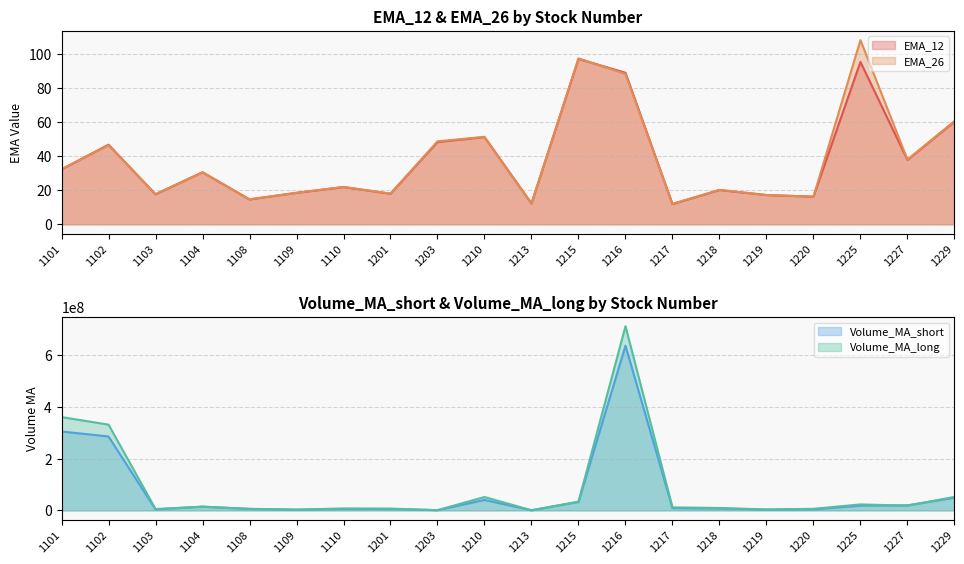

What is the greatest value displayed?

712467622.2